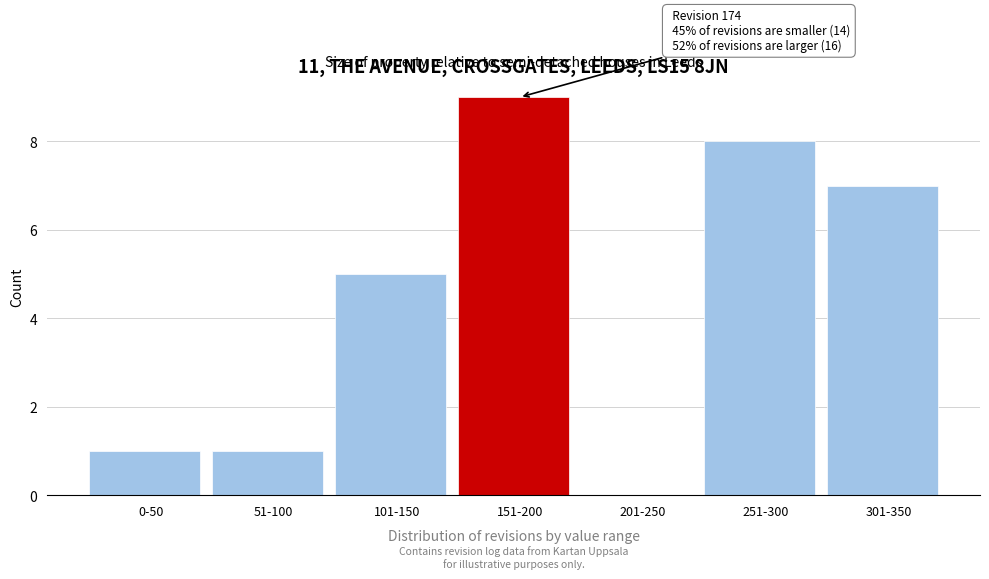

Reading right to left, list all the values displayed in this chart.

301-350=7	251-300=8	201-250=0	151-200=9	101-150=5	51-100=1	0-50=1